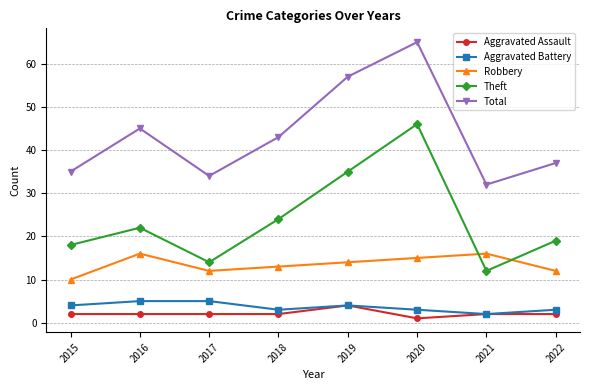

True or false: Theft has more than 2 points higher than both neighbors.

False